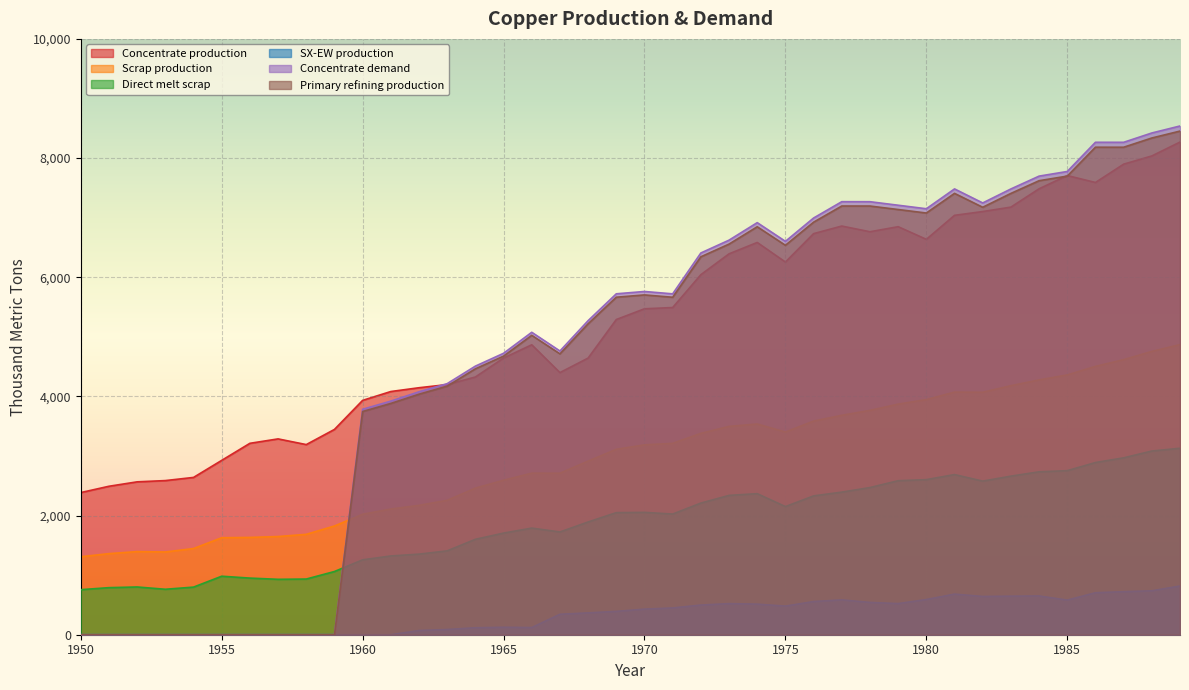

Reading left to right, what are all the values shown in this chart?

Concentrate production: 2385.7	2491.7	2565.9	2587.0	2639.9	2926.2	3212.5	3286.6	3191.1	3445.5	3933.3	4081.7	4145.3	4198.2	4325.4	4643.5	4866.1	4399.4	4643.2	5290.1	5470.3	5491.4	6042.8	6392.7	6583.5	6254.7	6731.9	6859.0	6763.5	6848.3	6636.1	7039.0	7102.6	7176.7	7484.2	7706.8	7590.1	7897.6	8035.4	8268.6
Scrap production: 1308.7	1361.0	1395.2	1388.9	1446.5	1627.9	1633.0	1647.9	1684.8	1824.9	2021.8	2109.3	2171.0	2256.0	2460.1	2593.1	2711.5	2710.9	2913.9	3112.3	3186.9	3212.0	3379.8	3496.4	3536.5	3401.8	3585.5	3682.6	3765.3	3870.2	3946.5	4071.8	4069.4	4180.1	4276.9	4360.7	4503.9	4616.8	4755.3	4869.5
Direct melt scrap: 756.1	790.0	801.3	762.9	799.0	981.8	950.2	929.9	934.4	1060.8	1257.2	1322.0	1352.5	1407.5	1601.7	1705.9	1789.6	1724.8	1892.4	2049.2	2053.6	2025.4	2209.6	2338.6	2367.6	2150.8	2330.2	2393.6	2470.2	2584.9	2603.1	2688.1	2578.2	2661.8	2734.3	2753.6	2890.1	2969.1	3083.2	3130.0
SX-EW production: 0.0	0.0	0.0	0.0	0.0	0.0	0.0	0.0	0.0	0.0	0.0	0.0	70.7	87.8	117.6	125.5	120.9	343.6	366.8	391.9	429.7	449.6	498.2	522.3	513.5	480.3	557.1	585.0	542.5	522.7	590.9	682.0	642.4	647.3	650.8	581.2	704.9	722.4	737.6	817.4
Concentrate demand: 0.0	0.0	0.0	0.0	0.0	0.0	0.0	0.0	0.0	0.0	3784.0	3920.8	4077.3	4214.2	4507.9	4723.2	5075.7	4761.7	5271.1	5721.7	5760.6	5721.0	6406.8	6622.2	6915.9	6601.9	6993.7	7267.8	7267.5	7208.3	7149.1	7482.1	7246.5	7481.4	7696.7	7774.8	8264.6	8264.3	8420.8	8538.1
Primary refining production: 0.0	0.0	0.0	0.0	0.0	0.0	0.0	0.0	0.0	0.0	3746.1	3881.6	4036.5	4172.0	4462.8	4675.9	5025.0	4714.0	5218.4	5664.5	5703.0	5663.8	6342.8	6556.0	6846.8	6535.9	6923.7	7195.1	7194.8	7136.2	7077.6	7407.3	7174.0	7406.6	7619.8	7697.0	8182.0	8181.7	8336.6	8452.7